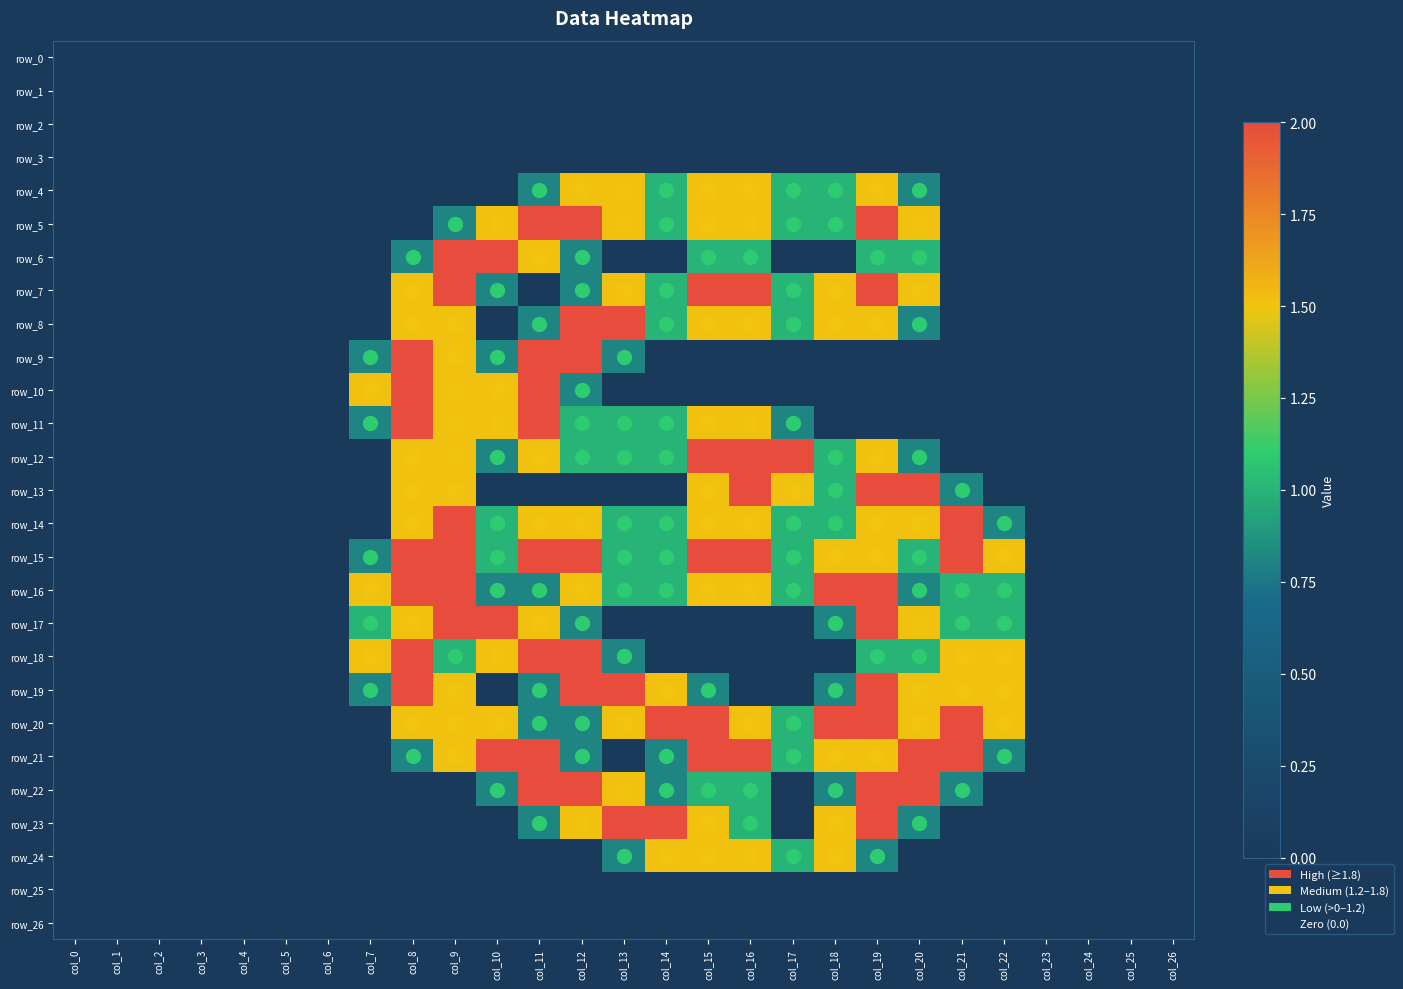

What is the total value across all series at col_9?

27.3